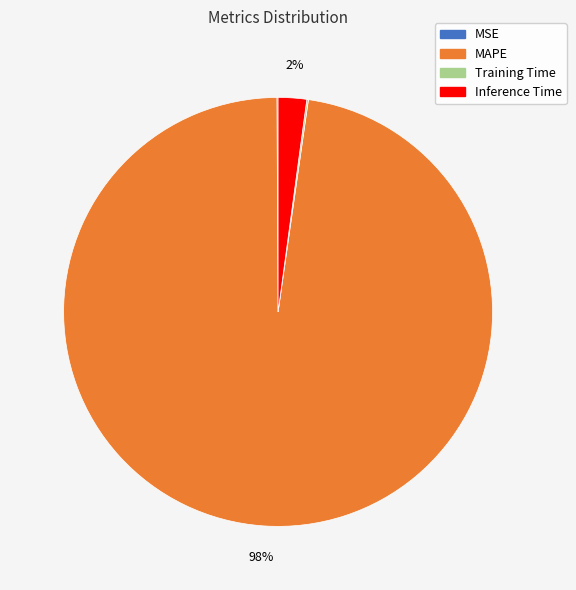

The MAPE slice represents 98% of the pie. True or false?

True